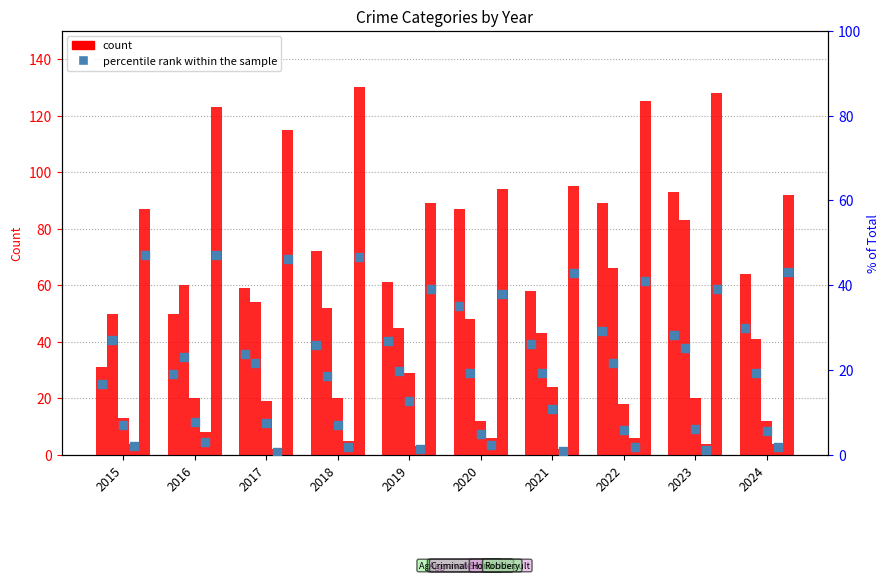

Which series has the largest total across all categories?

Robbery